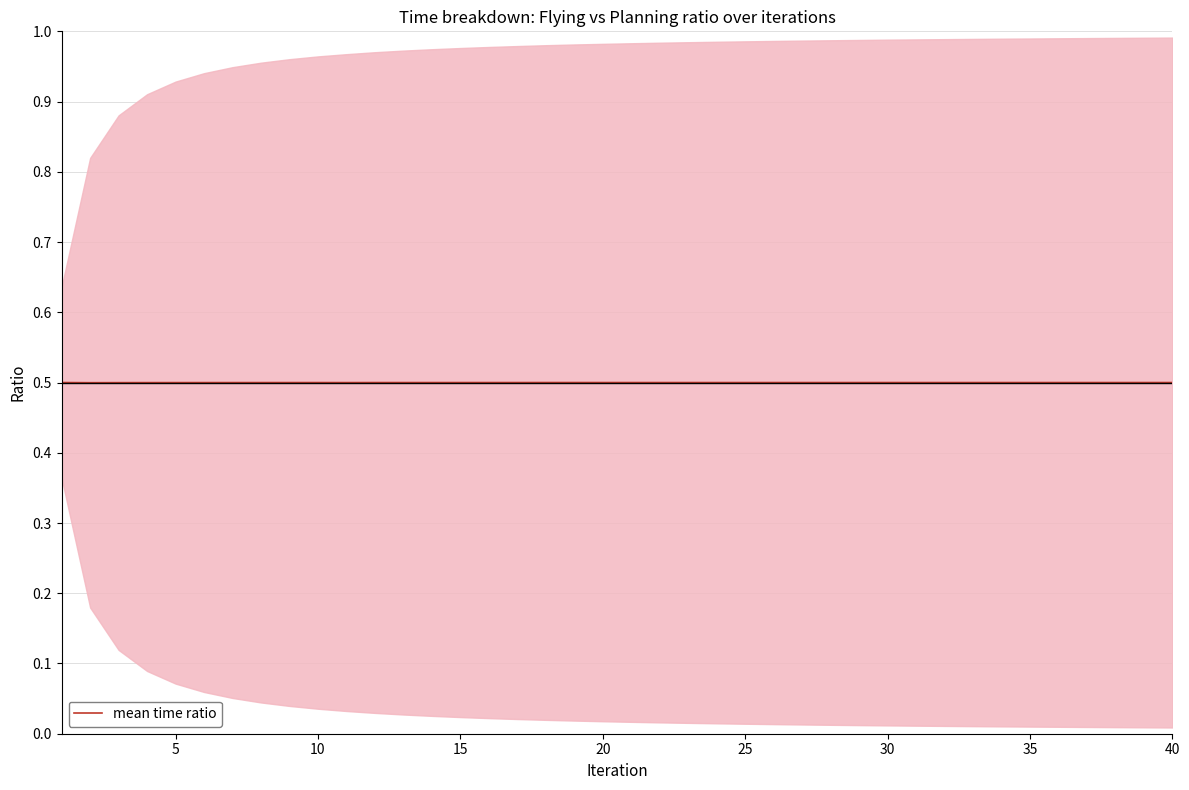

Does the chart have visible grid lines?

Yes